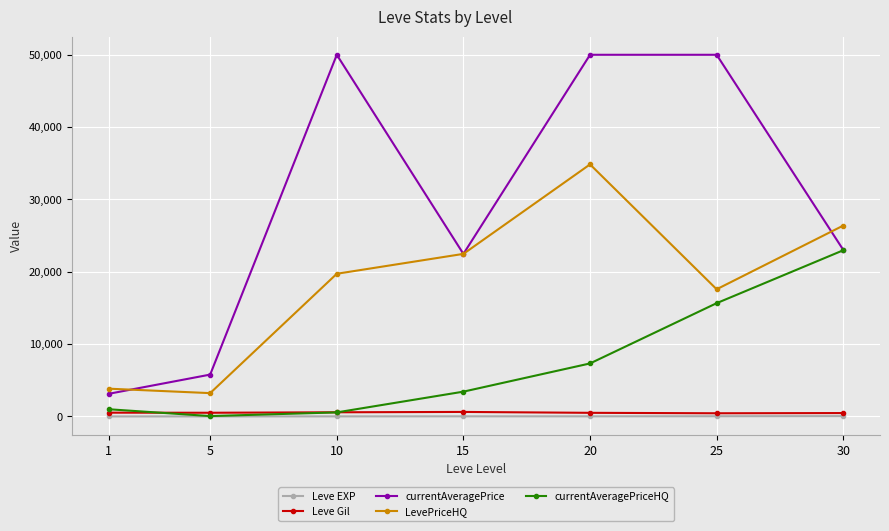

Rank the categories by LevePriceHQ value from lowest to highest.

5, 1, 25, 10, 15, 30, 20